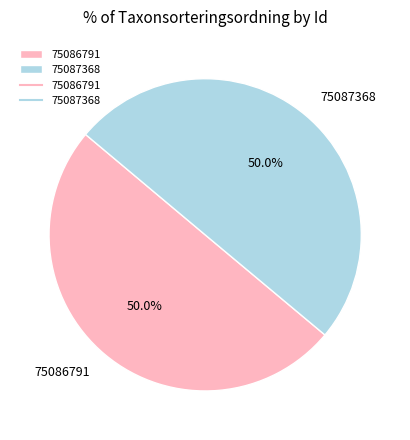

The 75086791 slice represents 62% of the pie. True or false?

False